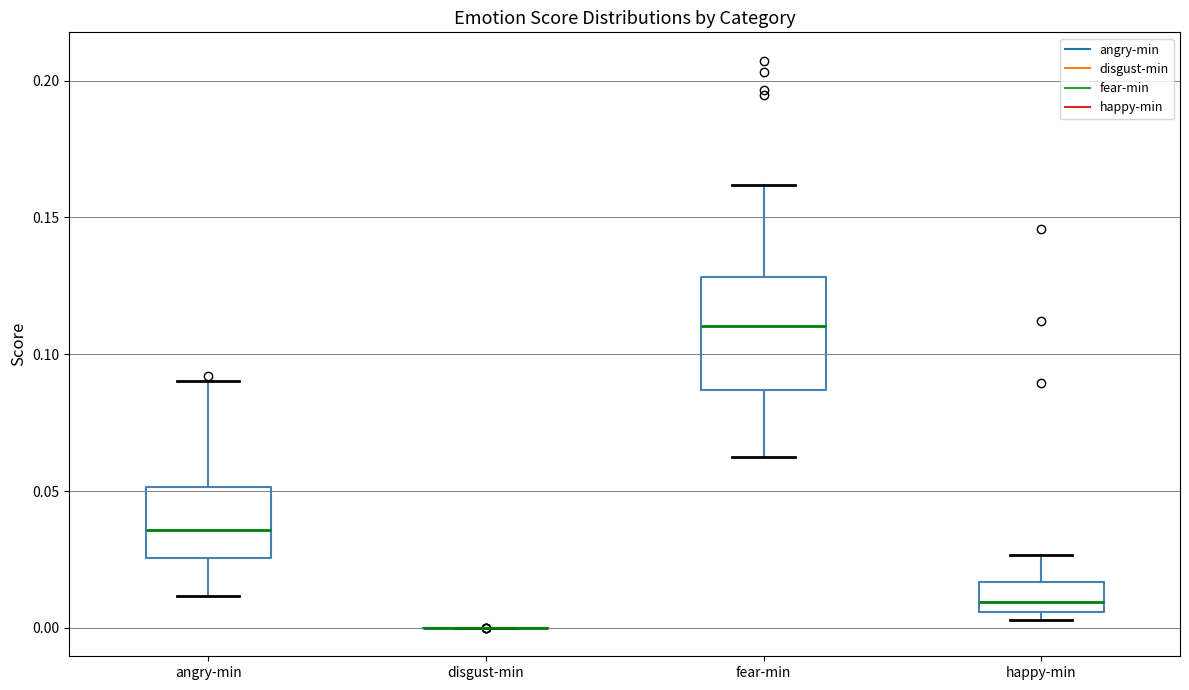

Reading left to right, read every box against the y-axis: the position of its median line, the range the box covers, and the ends of its whiskers. The values are not printed on the chart, so give them approximately, as read against the axis.

angry-min: median 0.035, box 0.025 to 0.050, whiskers 0.010 to 0.090
disgust-min: box collapsed to a line at 0.000, whiskers 0.000 to 0.000
fear-min: median 0.110, box 0.085 to 0.130, whiskers 0.060 to 0.160
happy-min: median 0.010, box 0.005 to 0.015, whiskers 0.005 (just below the box's lower edge) to 0.025